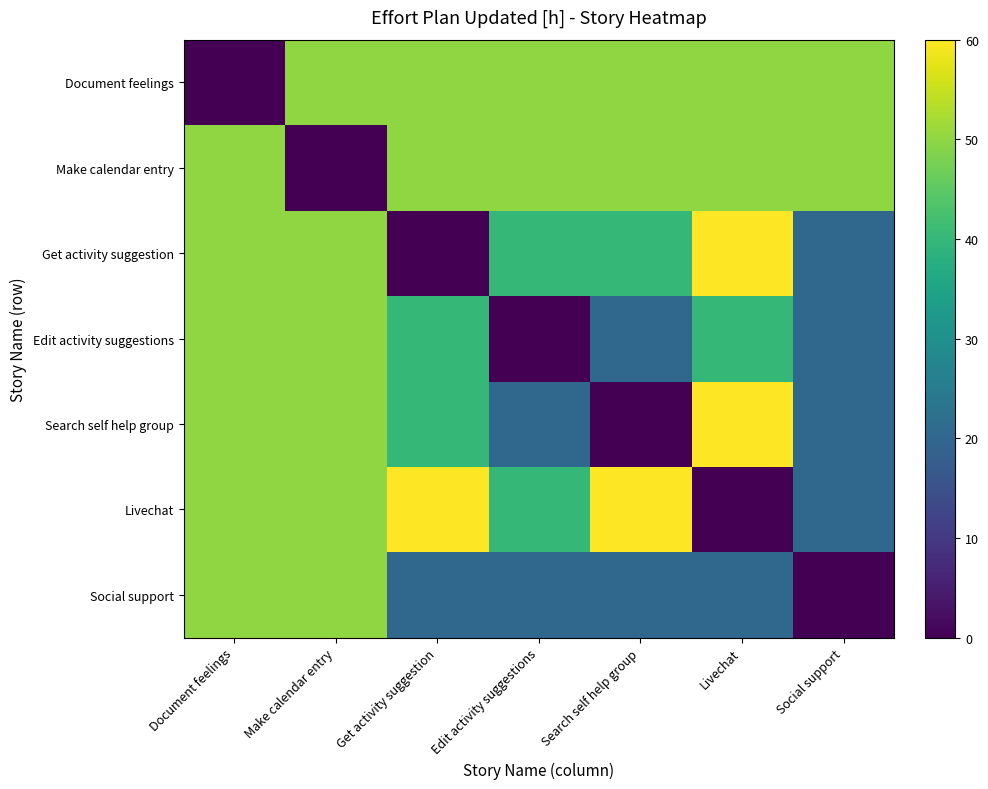

Reading left to right, transcribe all the data shown in this chart.

Document feelings: Document feelings=0	Make calendar entry=50	Get activity suggestion=50	Edit activity suggestions=50	Search self help group=50	Livechat=50	Social support=50
Make calendar entry: Document feelings=50	Make calendar entry=0	Get activity suggestion=50	Edit activity suggestions=50	Search self help group=50	Livechat=50	Social support=50
Get activity suggestion: Document feelings=50	Make calendar entry=50	Get activity suggestion=0	Edit activity suggestions=40	Search self help group=40	Livechat=60	Social support=20
Edit activity suggestions: Document feelings=50	Make calendar entry=50	Get activity suggestion=40	Edit activity suggestions=0	Search self help group=20	Livechat=40	Social support=20
Search self help group: Document feelings=50	Make calendar entry=50	Get activity suggestion=40	Edit activity suggestions=20	Search self help group=0	Livechat=60	Social support=20
Livechat: Document feelings=50	Make calendar entry=50	Get activity suggestion=60	Edit activity suggestions=40	Search self help group=60	Livechat=0	Social support=20
Social support: Document feelings=50	Make calendar entry=50	Get activity suggestion=20	Edit activity suggestions=20	Search self help group=20	Livechat=20	Social support=0